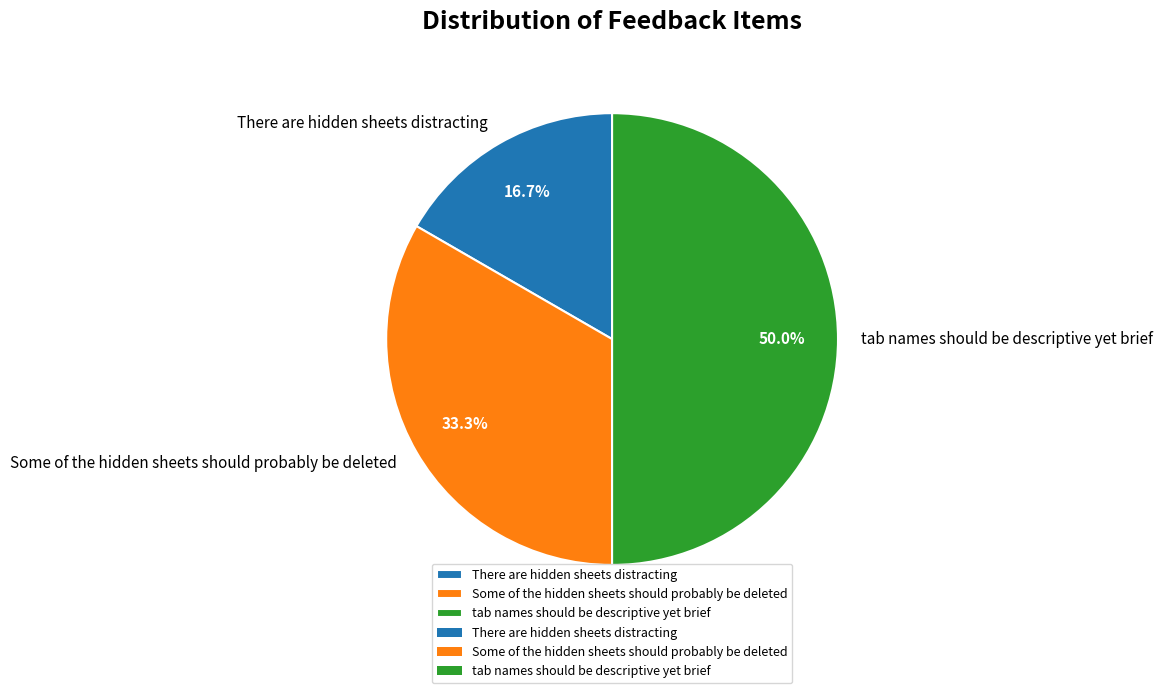

What is the largest slice in the pie chart?

tab names should be descriptive yet brief